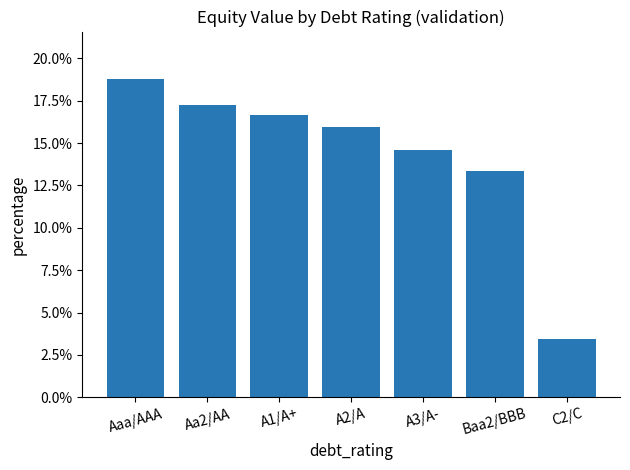

Reading left to right, what are all the values shown in this chart?

Aaa/AAA=18.8	Aa2/AA=17.2	A1/A+=16.7	A2/A=15.9	A3/A-=14.6	Baa2/BBB=13.4	C2/C=3.5